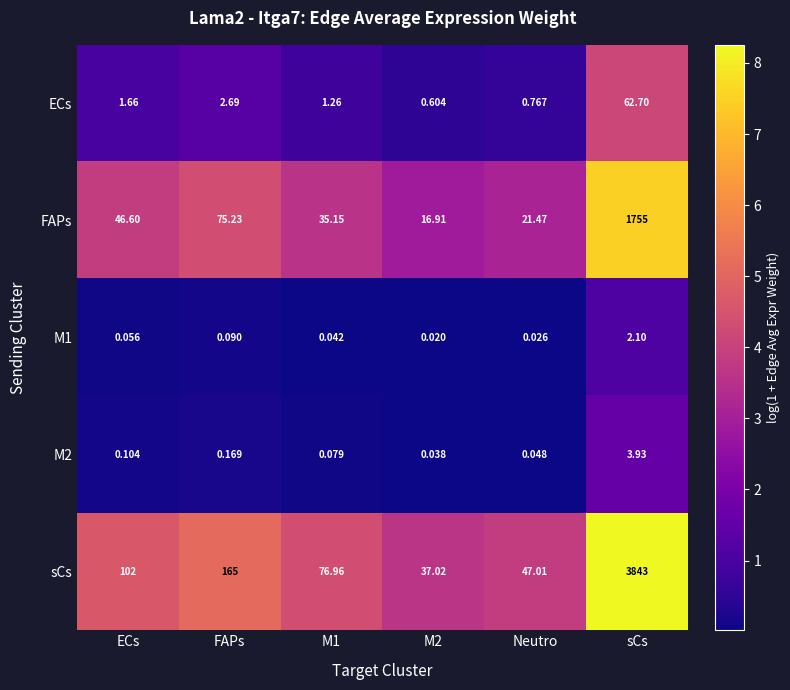

At which category is the sum across all series the highest?

sCs